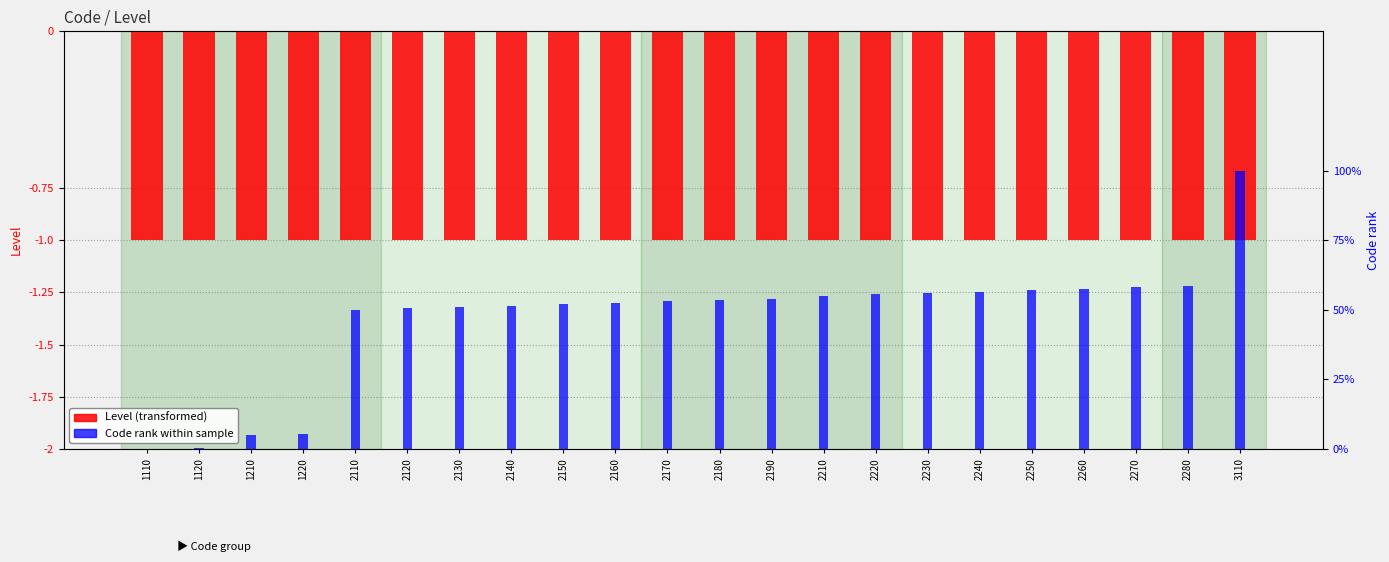

Rank the series by their maximum value, from lowest to highest.

Level (transformed), Code rank within sample